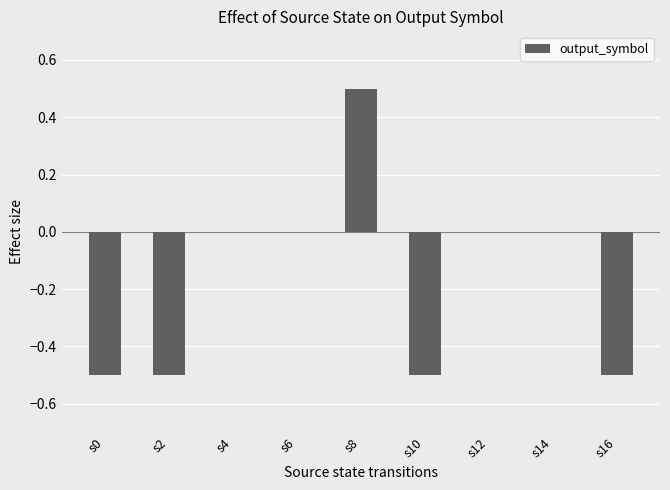

Are the bars horizontal?

No